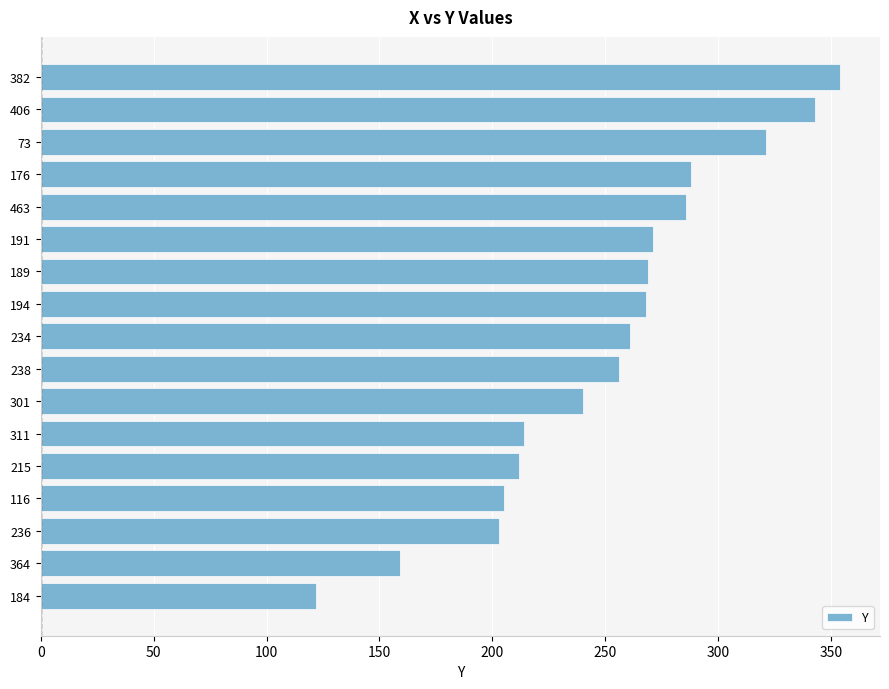

How many values are below 261?

8